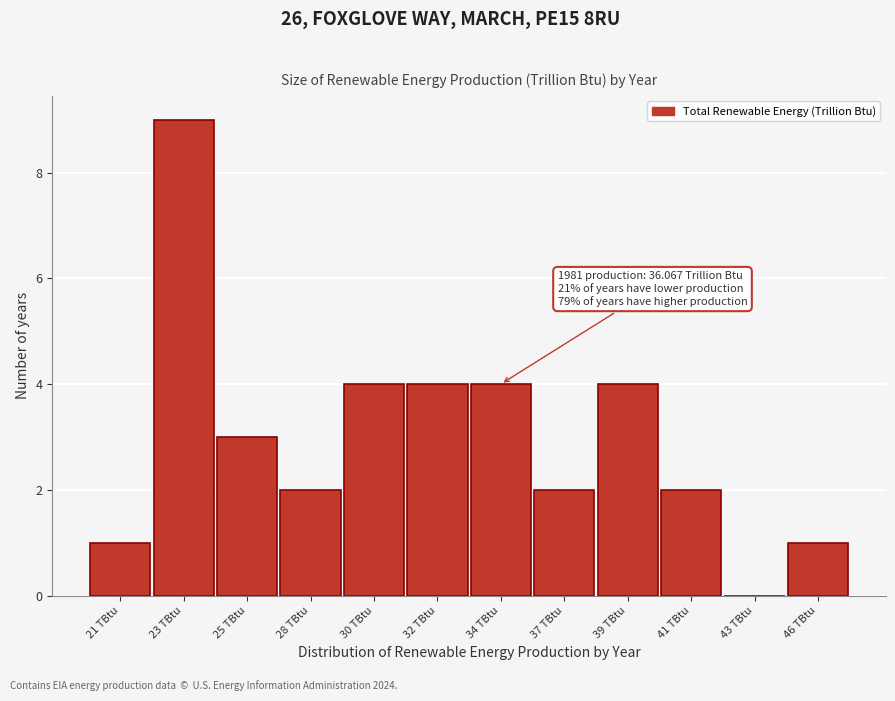

Reading left to right, transcribe all the data shown in this chart.

21 TBtu=1	23 TBtu=9	25 TBtu=3	28 TBtu=2	30 TBtu=4	32 TBtu=4	34 TBtu=4	37 TBtu=2	39 TBtu=4	41 TBtu=2	43 TBtu=0	46 TBtu=1